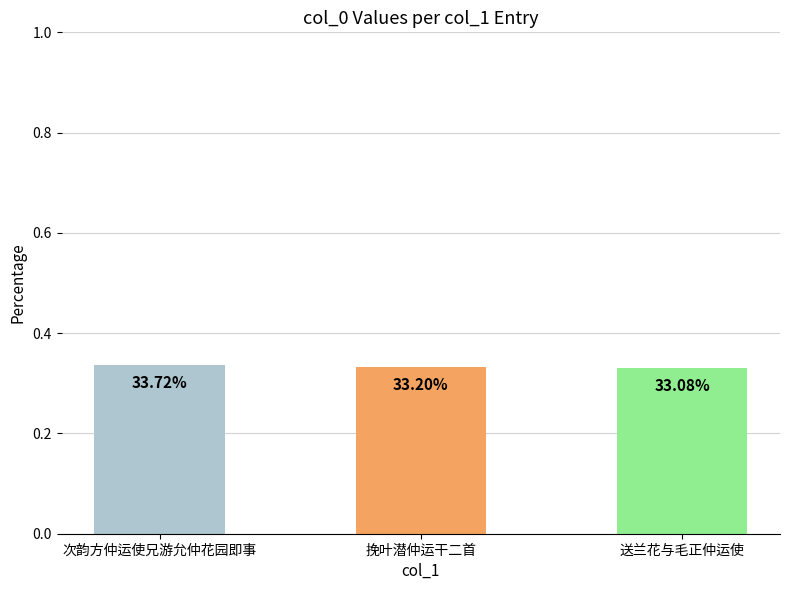

Read the value at 送兰花与毛正仲运使.

0.3